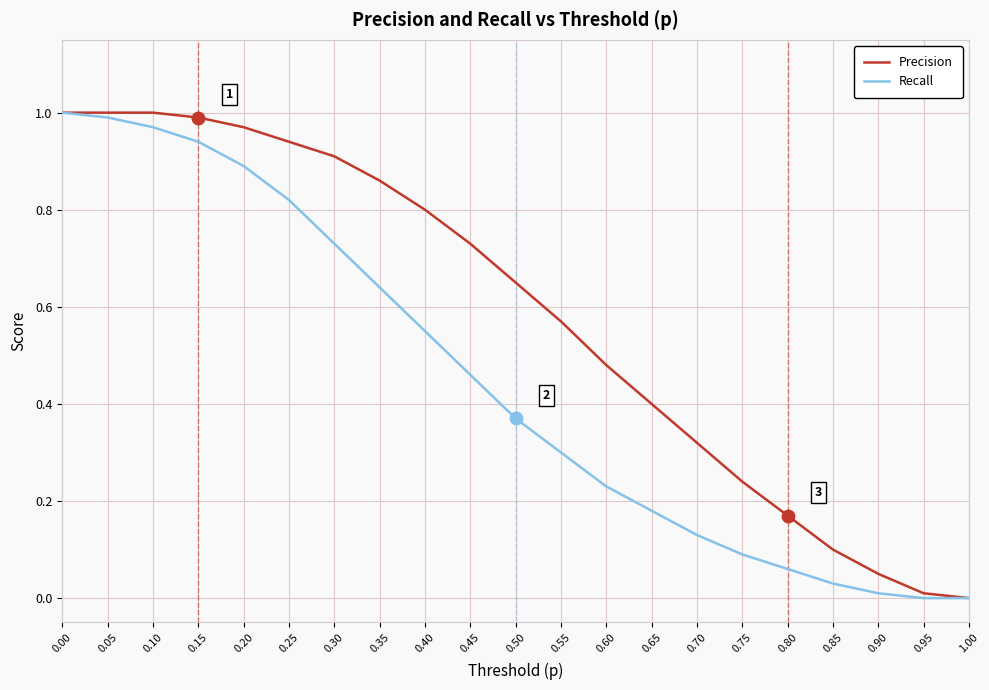

Is the value of Precision at 0.45 greater than the value of Recall at 0.45?

Yes